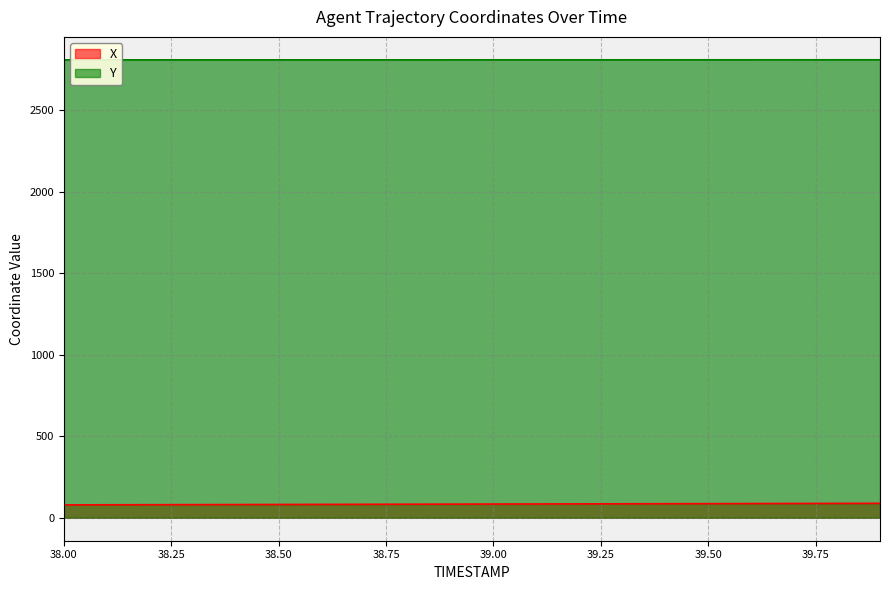

Does the chart have visible grid lines?

Yes